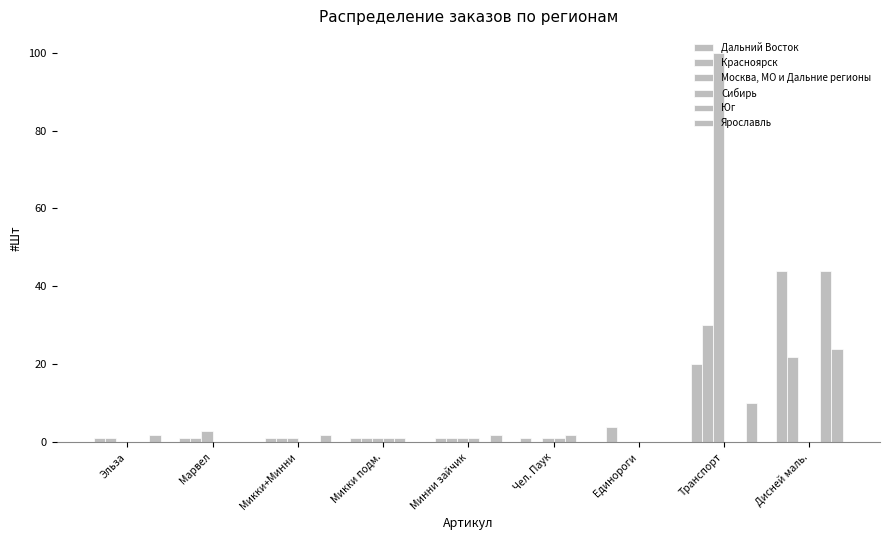

How many distinct data groups are displayed?

6